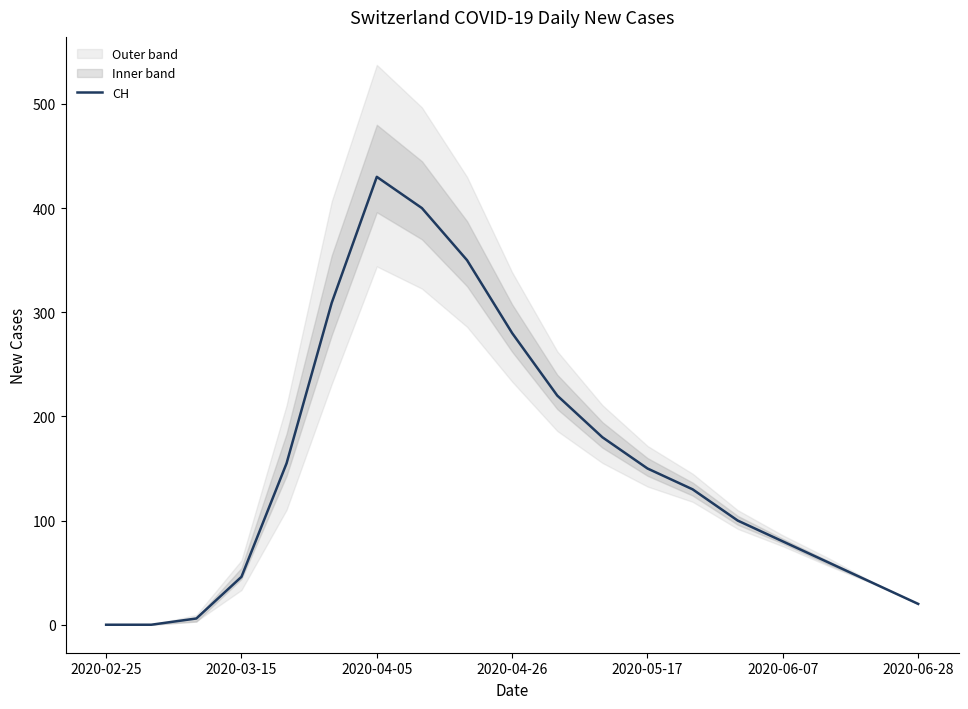

Reading right to left, extract all data points from this chart.

20	40	60	80	100	130	150	180	220	280	350	400	430	309	155	46	6	0	0